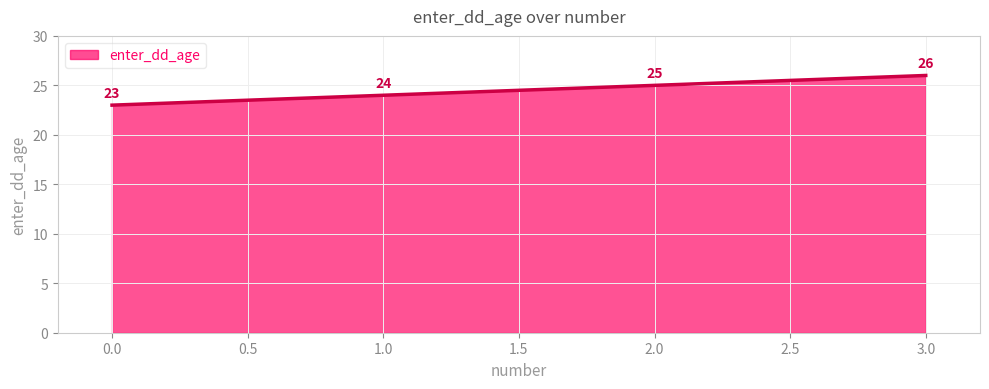

What position from the right is 0.0?

4